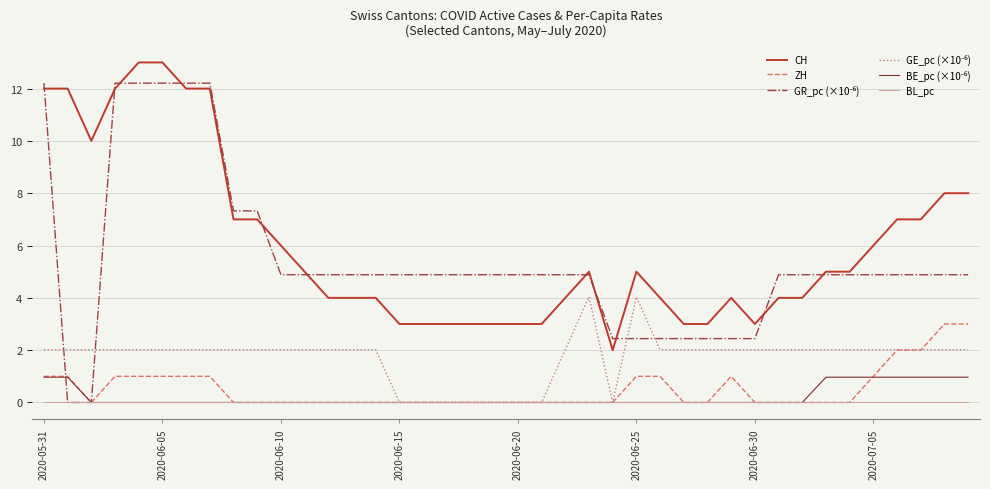

What is the highest value of the CH series?

13.0